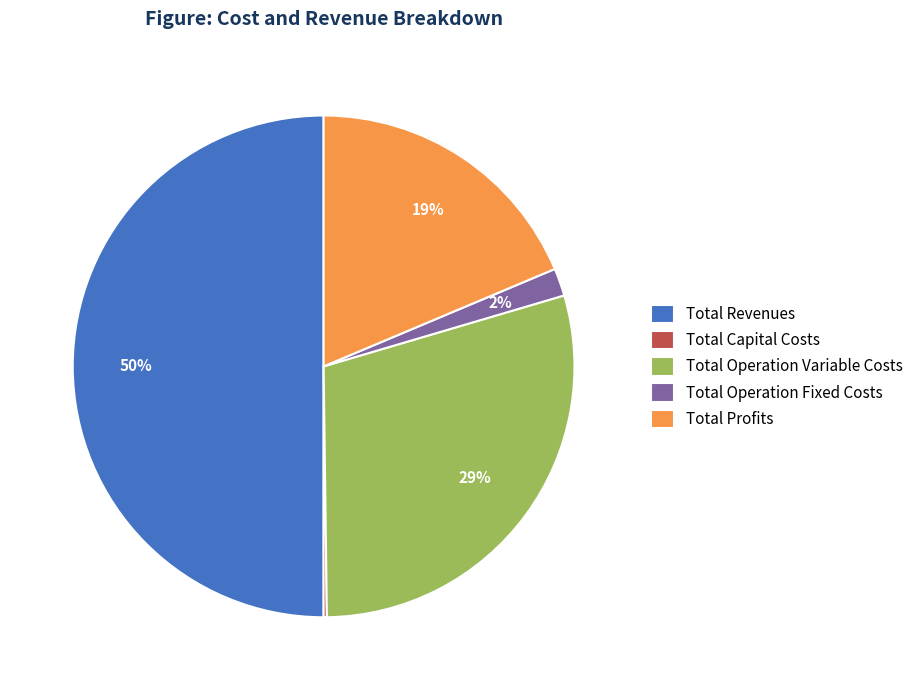

Is Total Profits the majority of the pie?

No